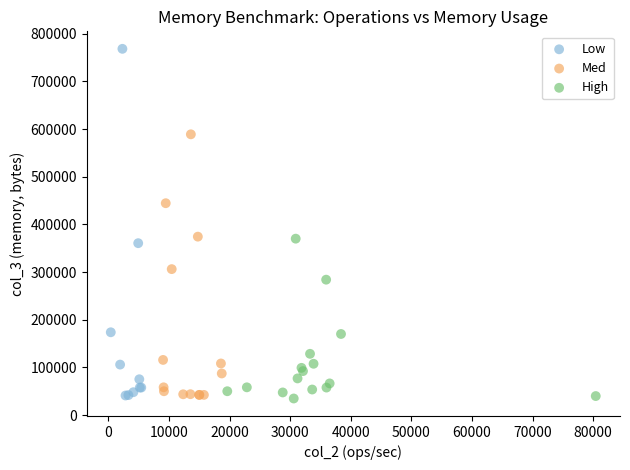

Which series has the largest Y range (max minus min)?

Low